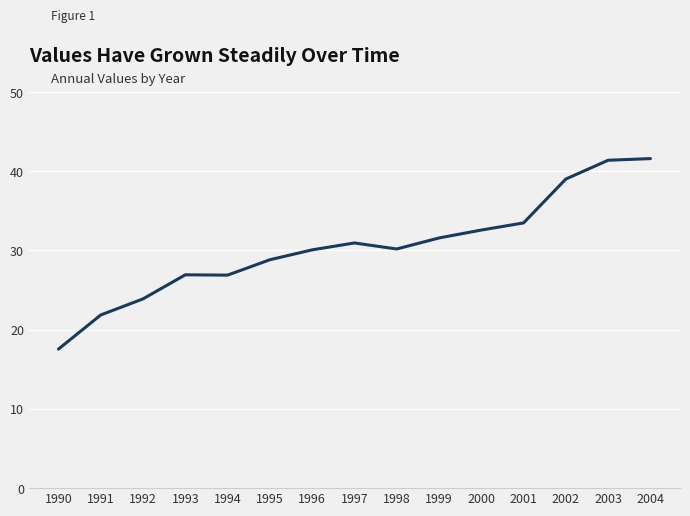

At which label is the value closest to 29?

1995